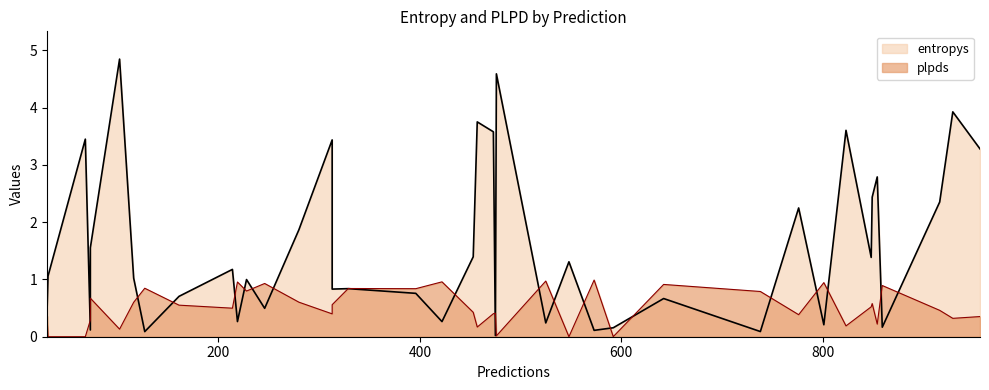

How many positive values does the plpds series have?

37